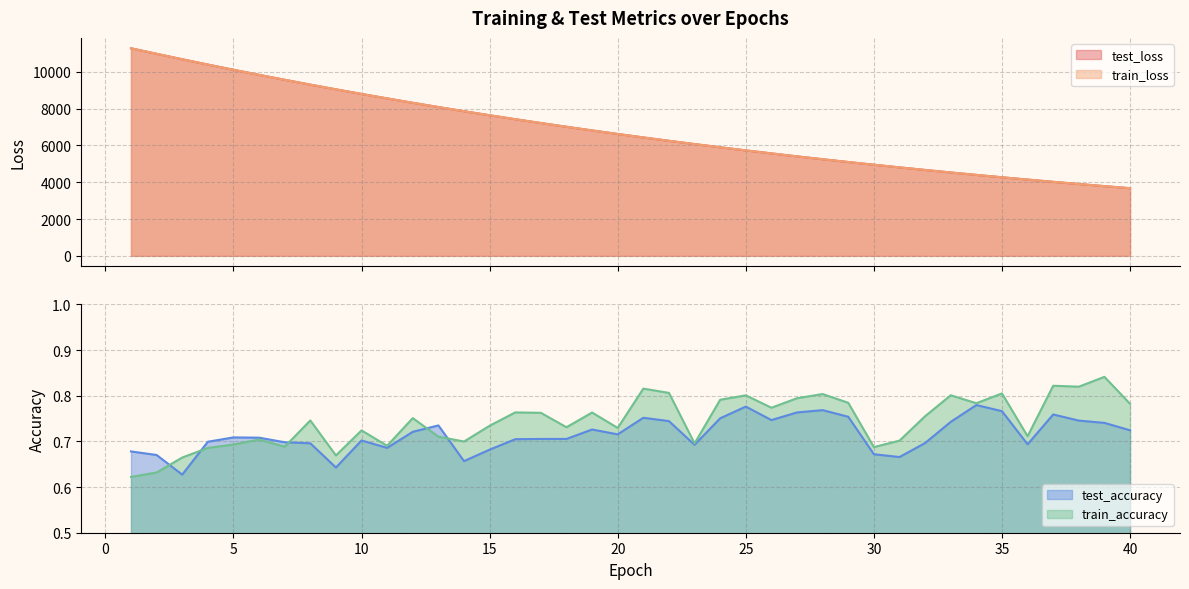

What are all the series names shown in the legend?

test_loss, train_loss, test_accuracy, train_accuracy